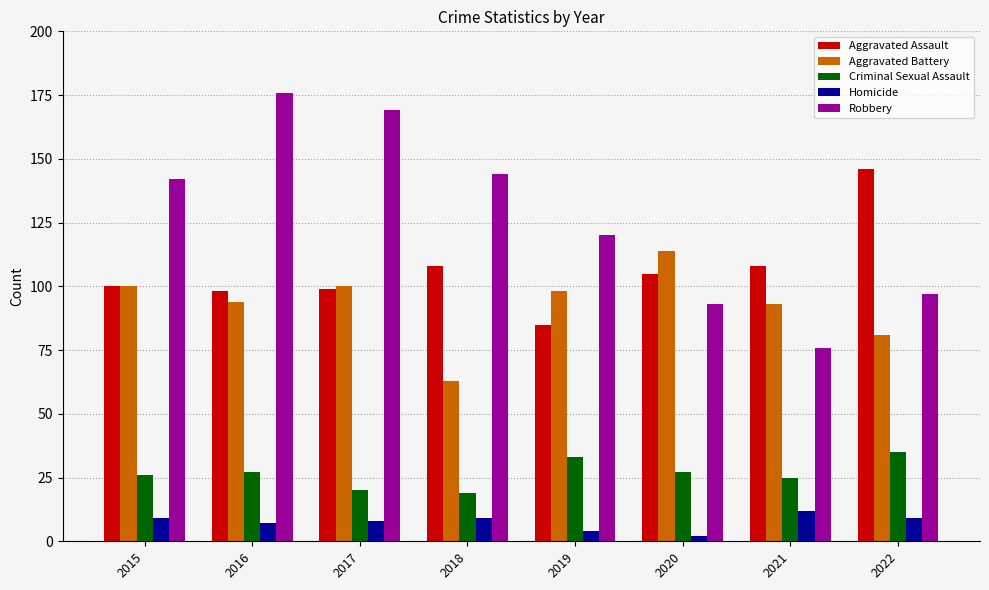

What is the maximum value for Homicide?

12